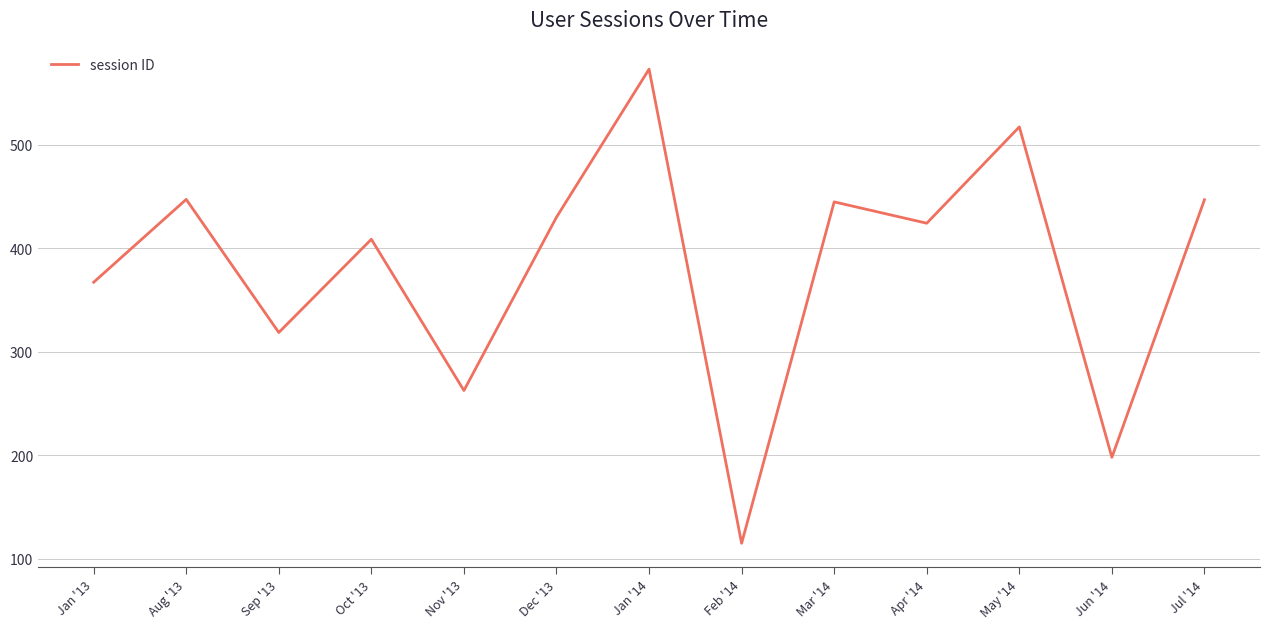

What is the difference between the values at Nov '13 and Mar '14?

182.1